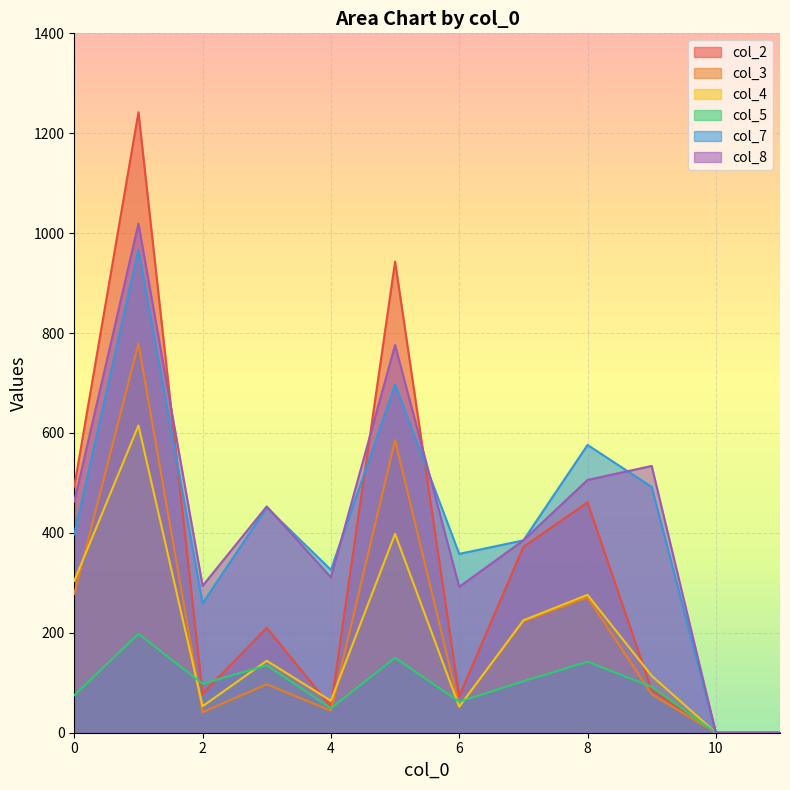

What is the value of the col_5 point at the 6th from the left?

150